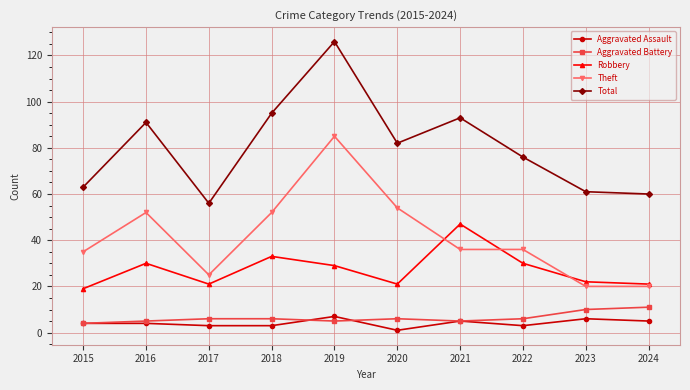

True or false: Total and Aggravated Assault cross at least once.

False